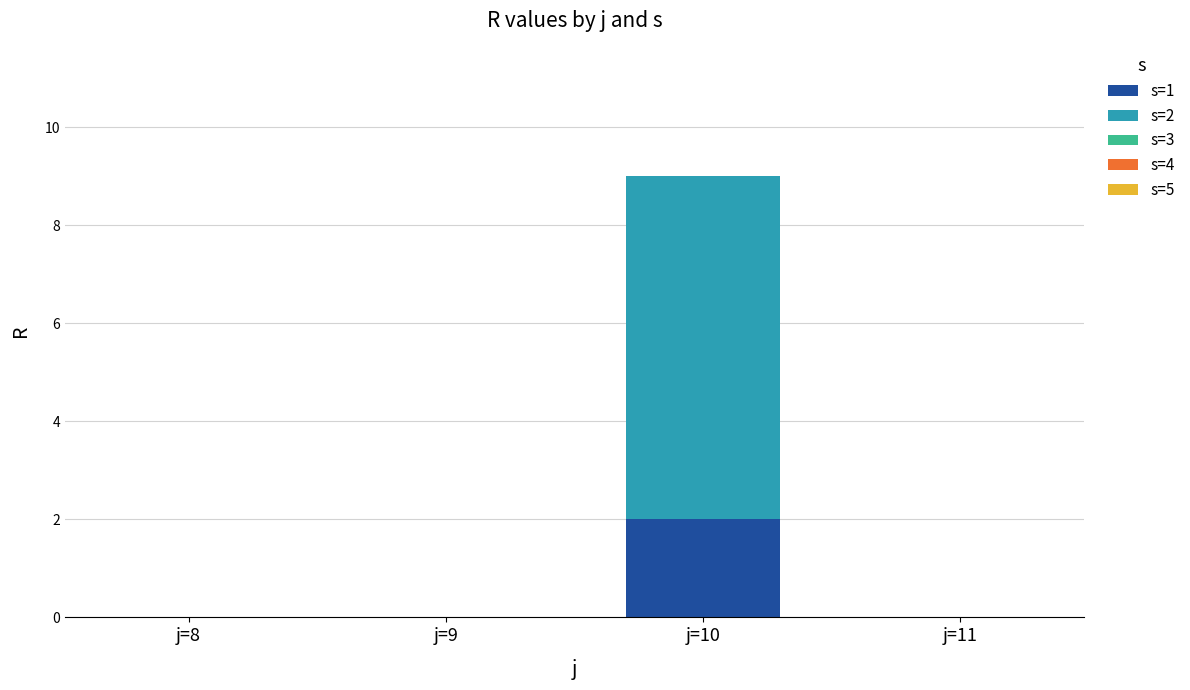

The s=1 series shows 0 at j=9. True or false?

True